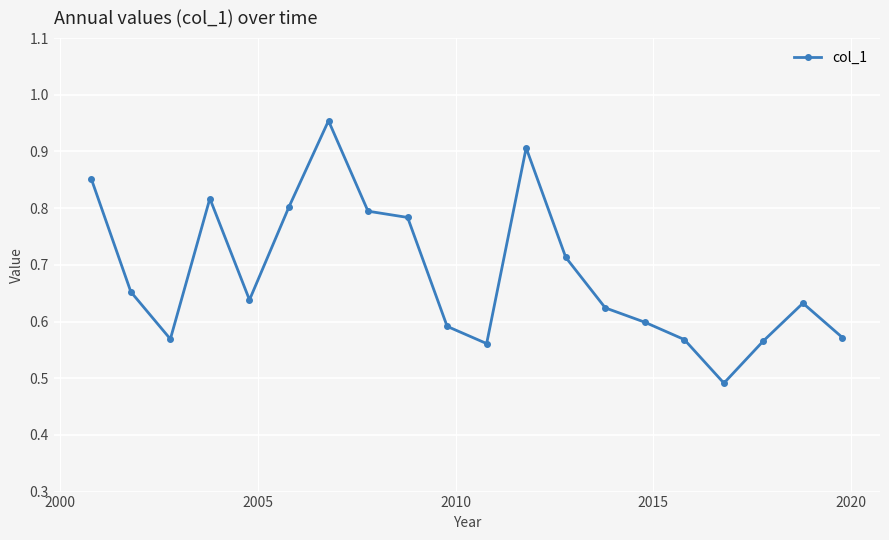

True or false: the data has more than 0 interior local peaks.

True